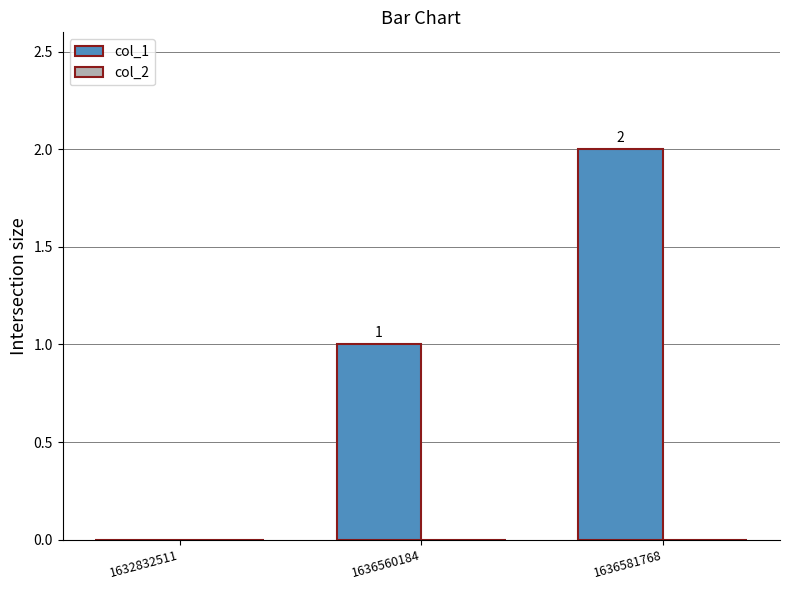

Where is the data nearest to the value 1?

1636560184